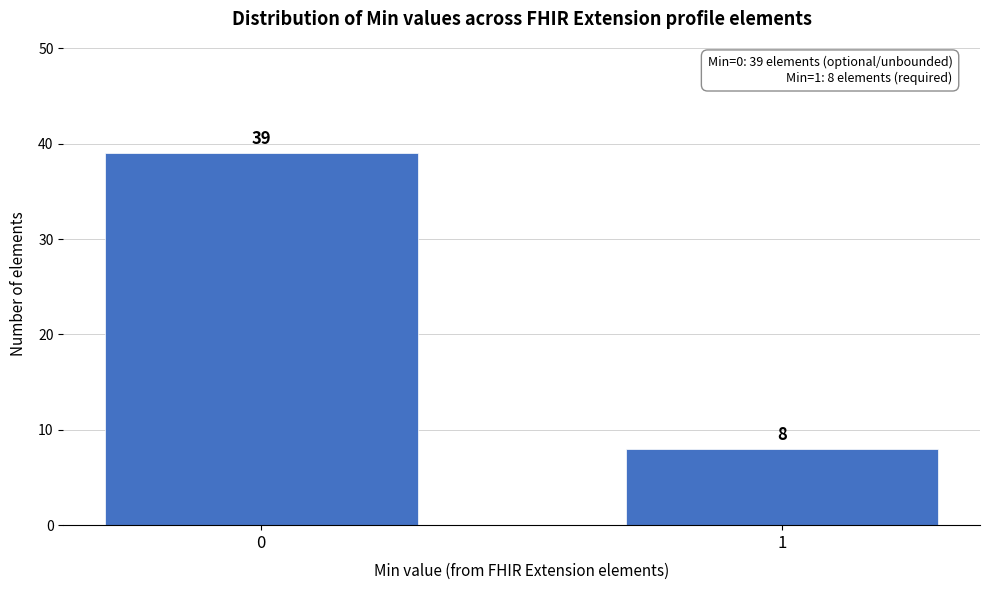

Reading left to right, transcribe all the data shown in this chart.

39	8